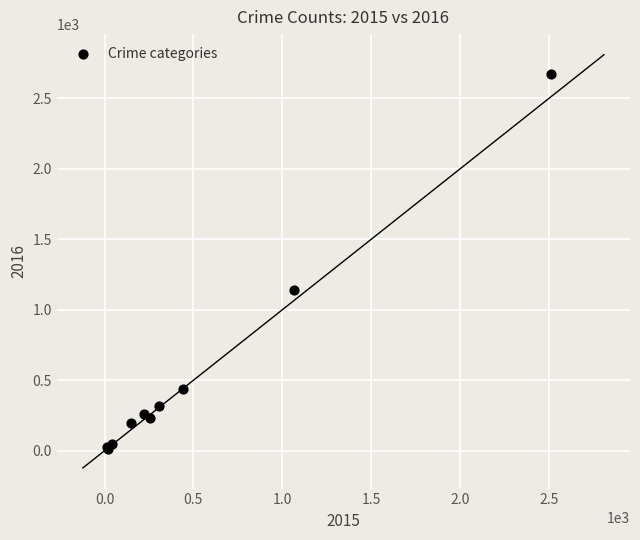

What Y value in the scatter plot is closest to 1344?

1144